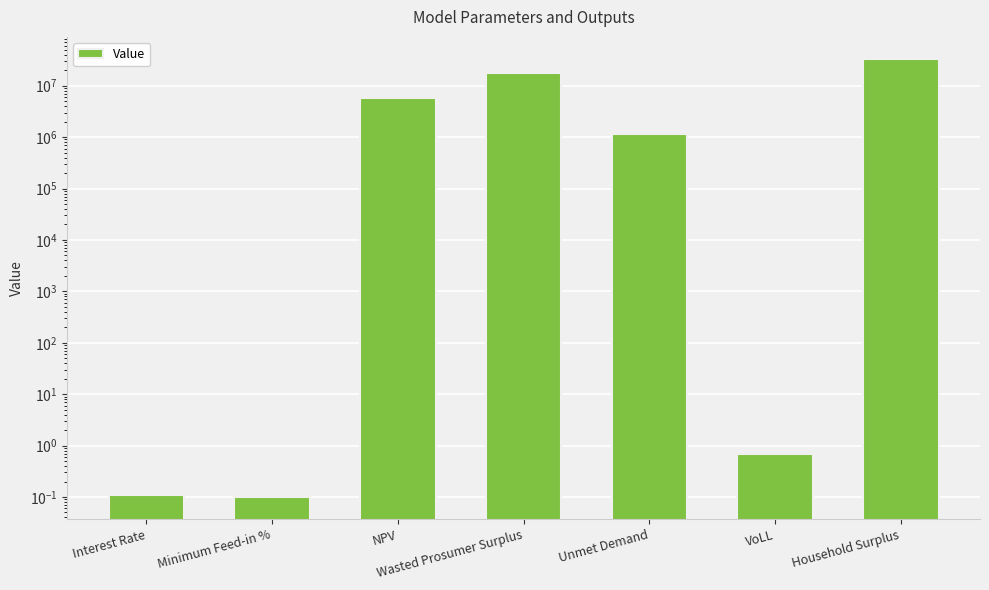

What is the label of the 1st bar from the right?

Household Surplus